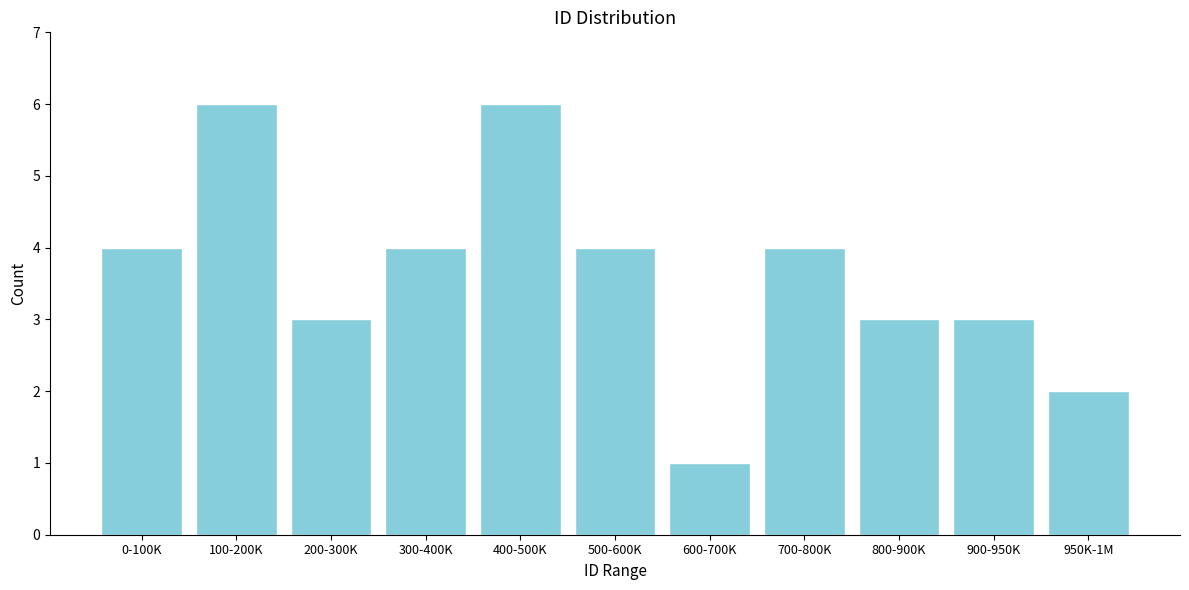

Reading right to left, extract all data points from this chart.

2	3	3	4	1	4	6	4	3	6	4